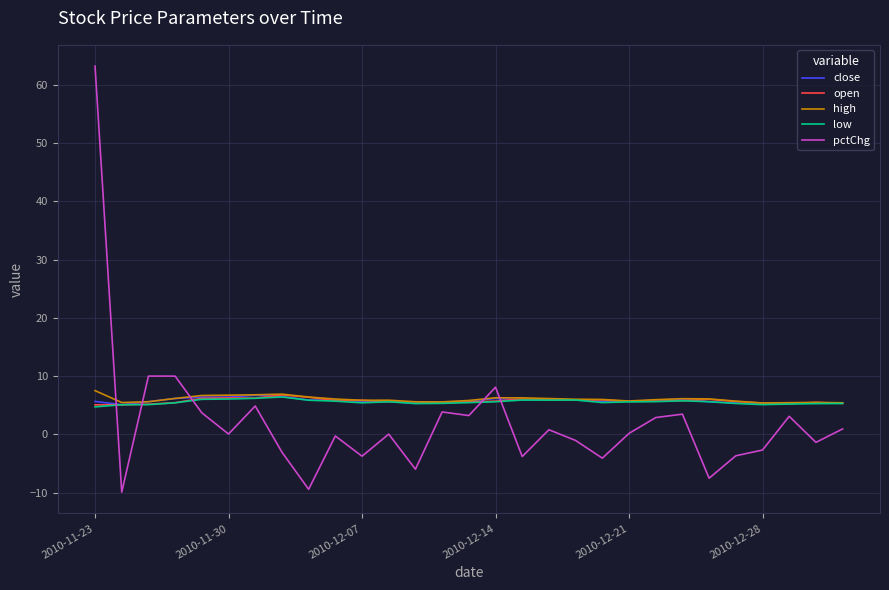

What is the highest value of the low series?

6.4